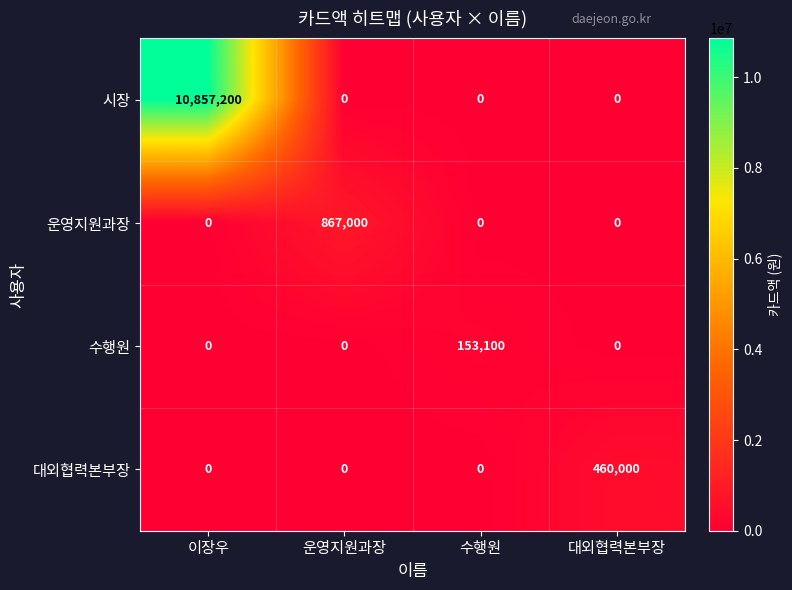

What is the average value of the 시장 series?

2714300